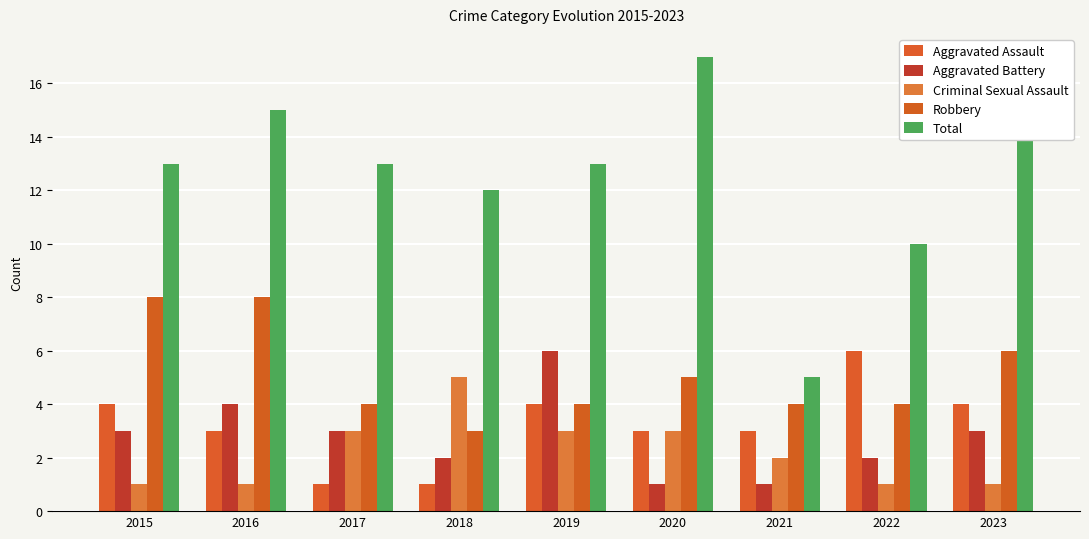

What is the sum of the Aggravated Battery values at 2020 and 2021?

2